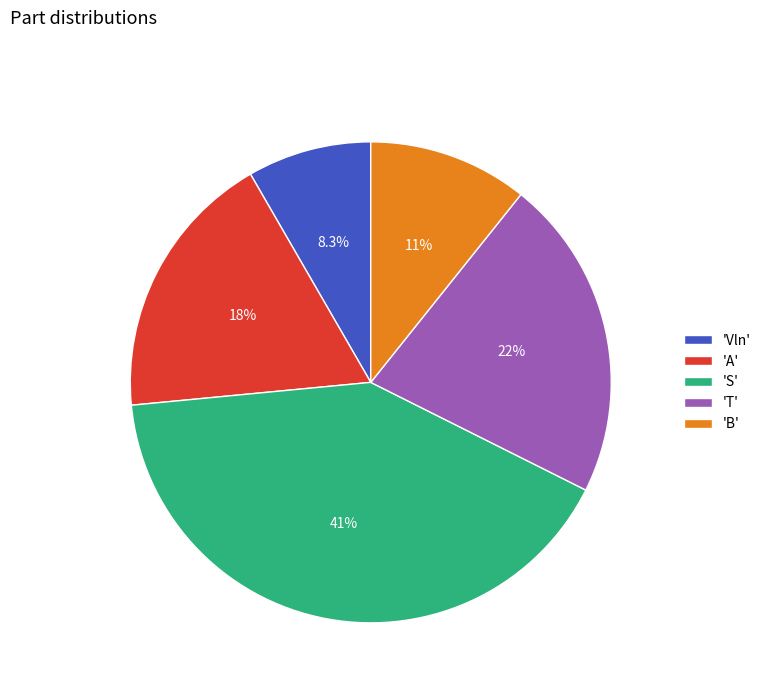

How many segments does this pie chart have?

5